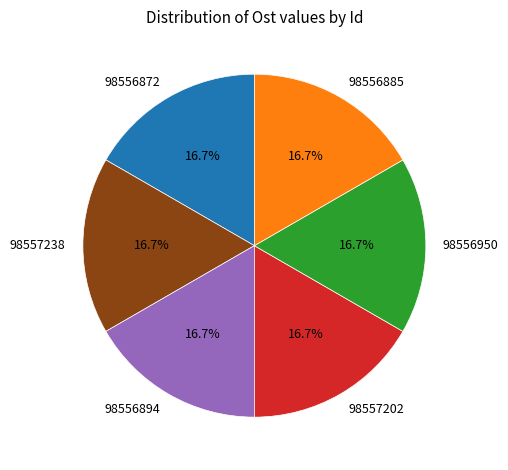

Combined, what portion of the pie is 98556872 and 98557202?

33.3%